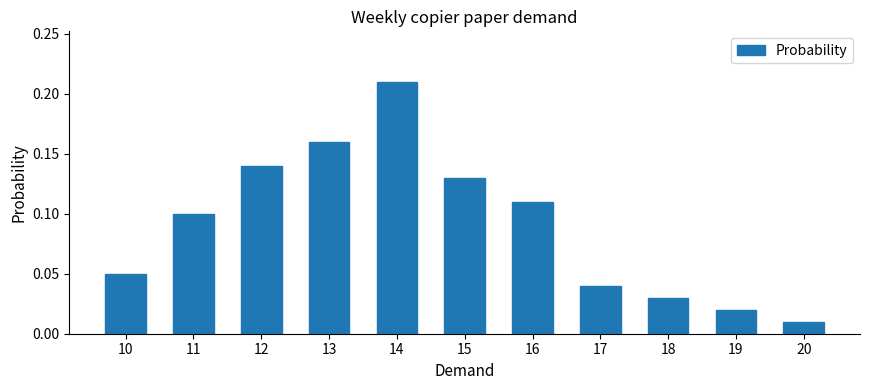

What is the sum of all values?

1.0